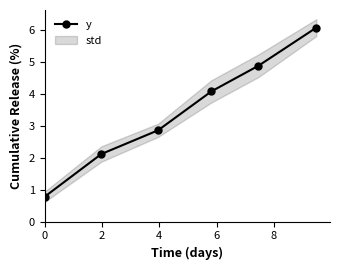

What is the sum of all values?

20.8